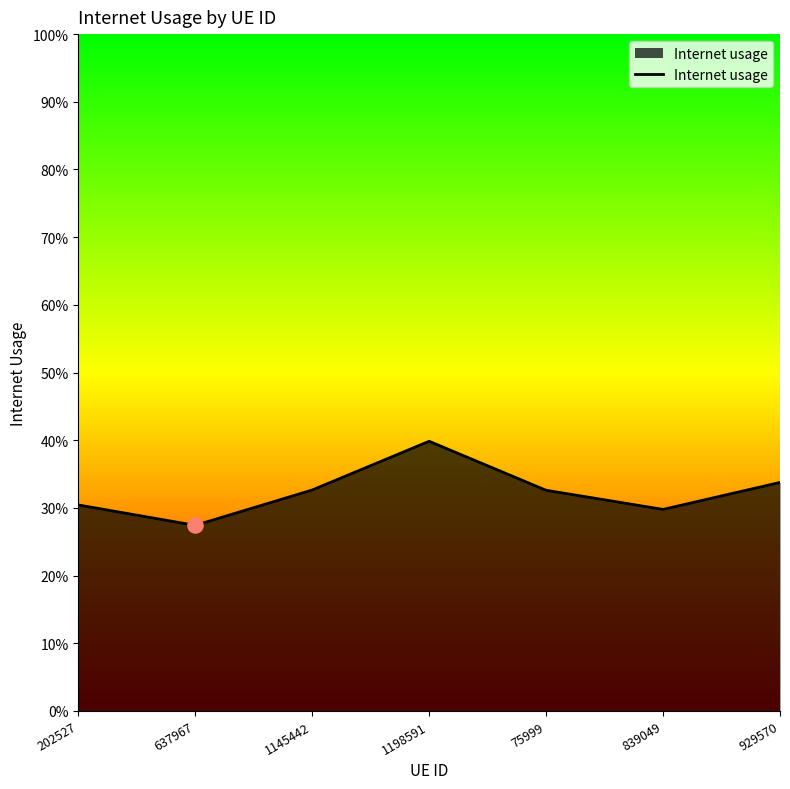

Does the chart have visible grid lines?

No